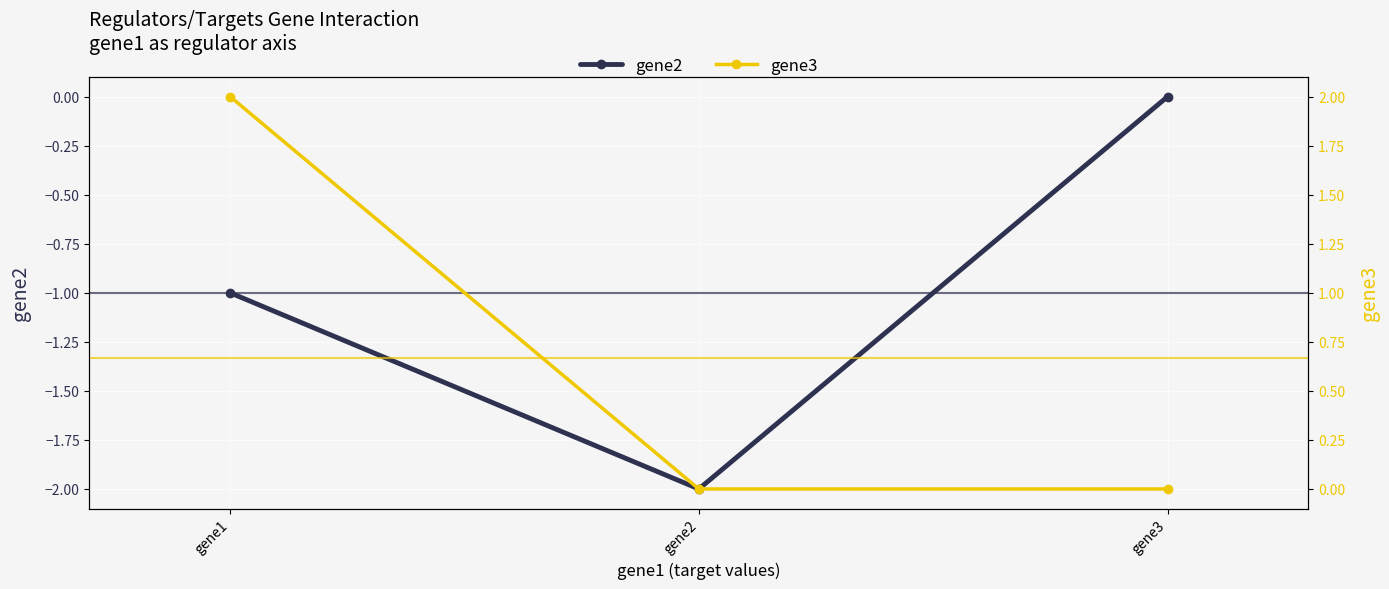

What is the difference between the highest and lowest values at gene1?

3